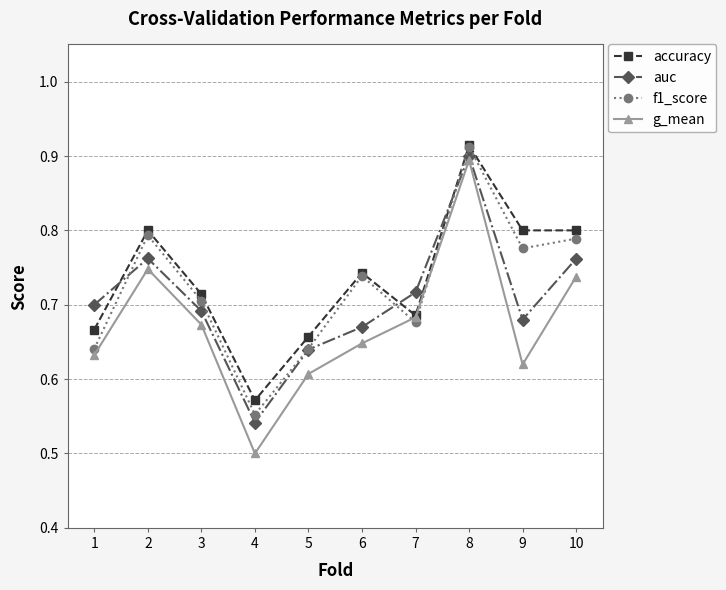

Rank the series by their average value, from lowest to highest.

g_mean, auc, f1_score, accuracy